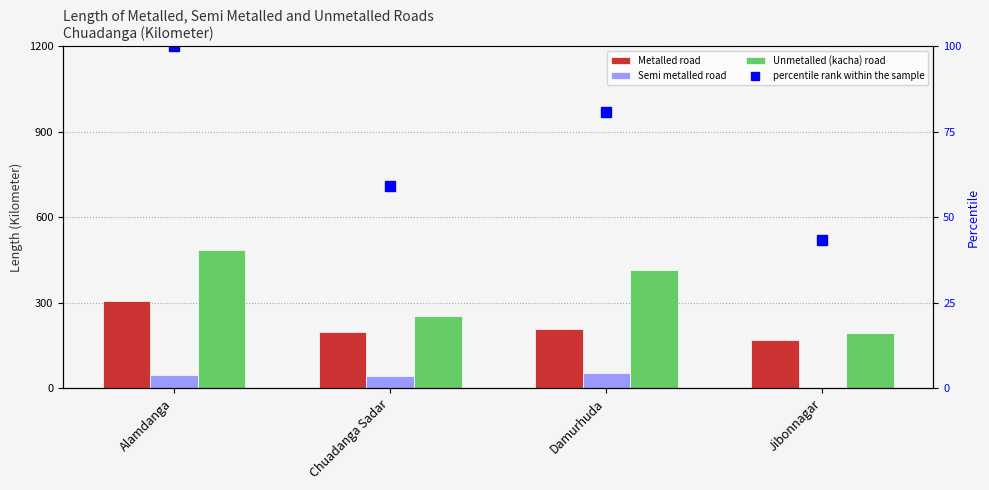

What value does the percentile rank within the sample series have at Jibonnagar?

43.5